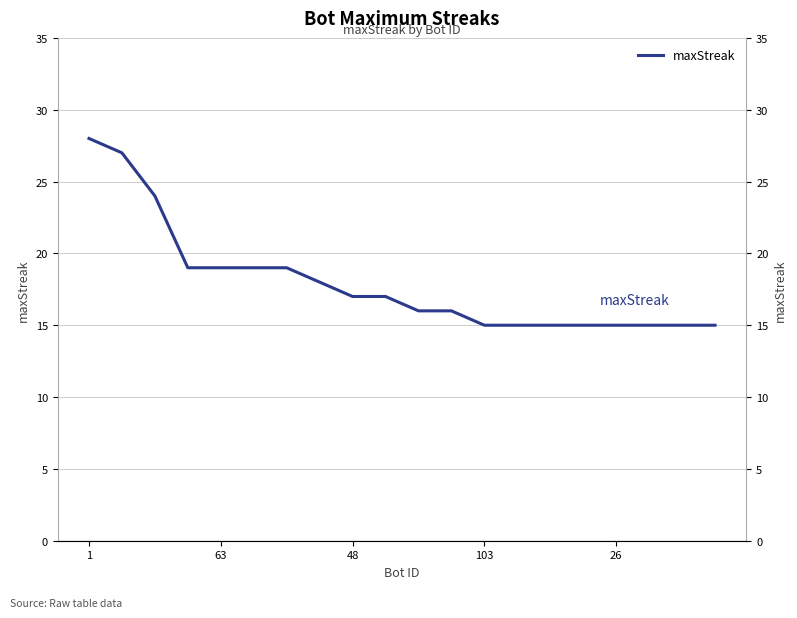

At which category does the chart reach its peak across all series?

1